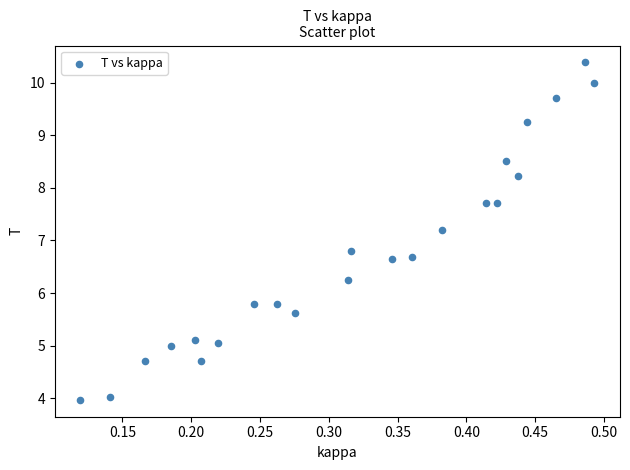

What is the range of X values (max minus min)?

0.4